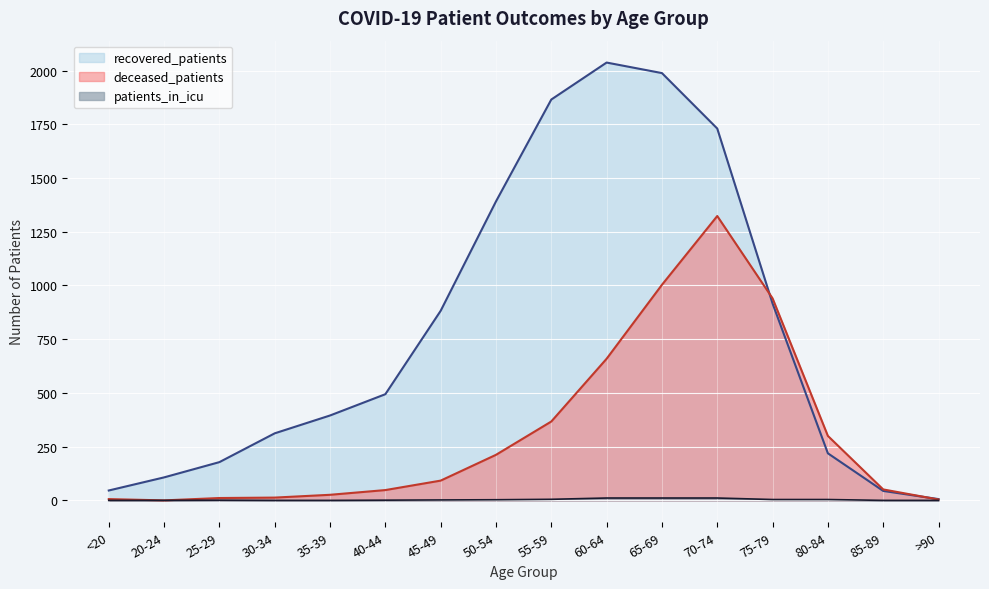

True or false: patients_in_icu and recovered_patients cross at least once.

False